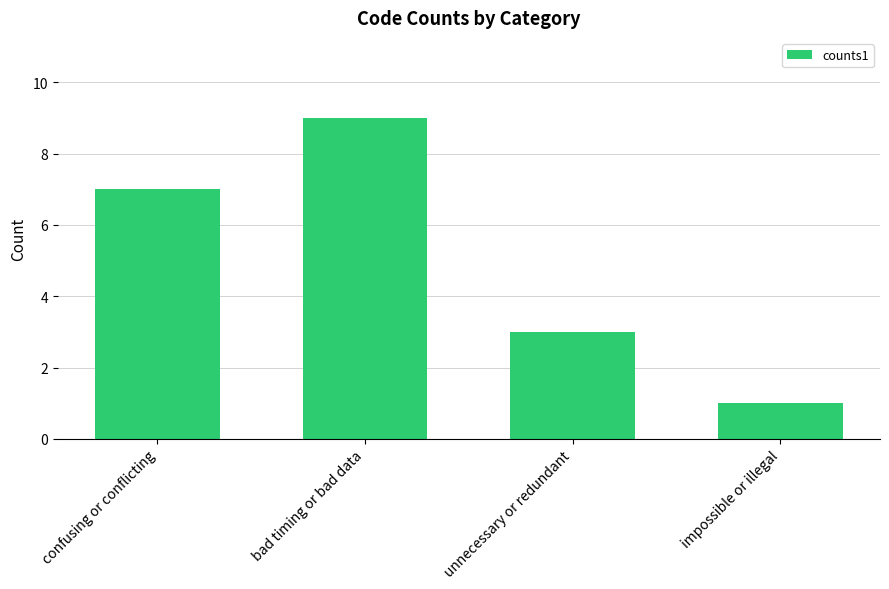

List the labels in order of value, smallest first.

impossible or illegal, unnecessary or redundant, confusing or conflicting, bad timing or bad data